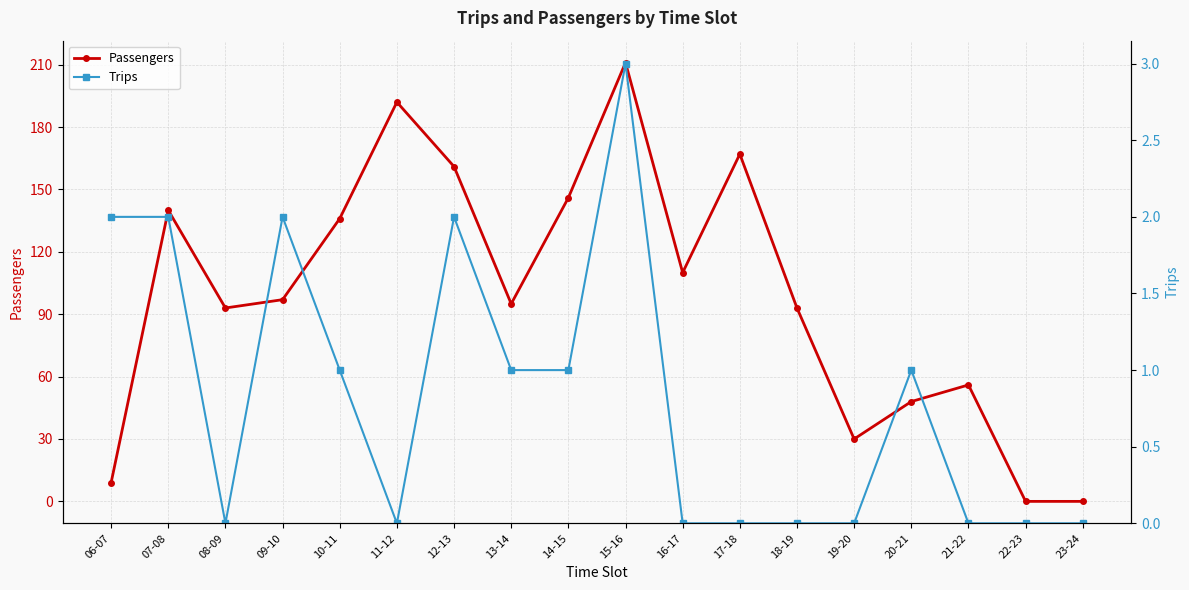

At which category is the sum across all series the highest?

15-16